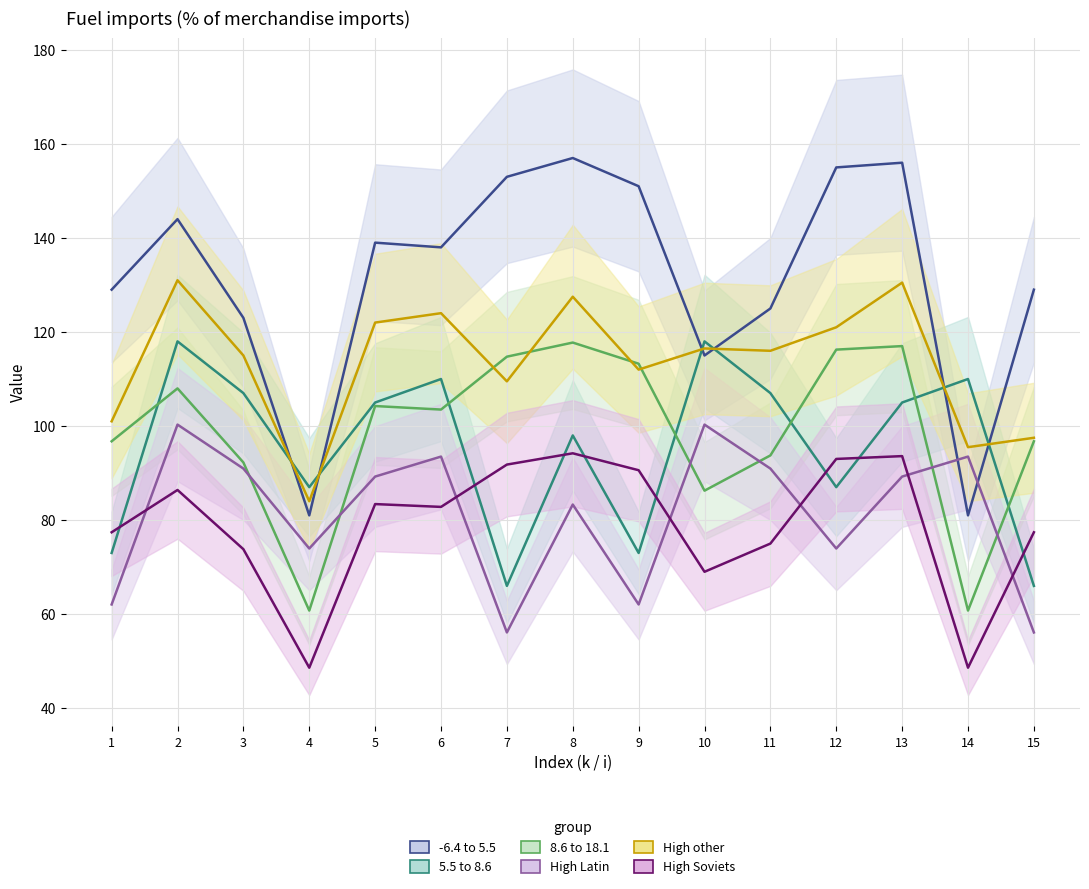

Reading left to right, what are all the values shown in this chart?

-6.4 to 5.5 line: 1=129.0	2=144.0	3=123.0	4=81.0	5=139.0	6=138.0	7=153.0	8=157.0	9=151.0	10=115.0	11=125.0	12=155.0	13=156.0	14=81.0	15=129.0
5.5 to 8.6 line: 1=73.0	2=118.0	3=107.0	4=87.0	5=105.0	6=110.0	7=66.0	8=98.0	9=73.0	10=118.0	11=107.0	12=87.0	13=105.0	14=110.0	15=66.0
8.6 to 18.1 line: 1=96.8	2=108.0	3=92.2	4=60.8	5=104.2	6=103.5	7=114.8	8=117.8	9=113.2	10=86.2	11=93.8	12=116.2	13=117.0	14=60.8	15=96.8
High Latin line: 1=62.0	2=100.3	3=91.0	4=74.0	5=89.2	6=93.5	7=56.1	8=83.3	9=62.0	10=100.3	11=91.0	12=74.0	13=89.2	14=93.5	15=56.1
High other line: 1=101.0	2=131.0	3=115.0	4=84.0	5=122.0	6=124.0	7=109.5	8=127.5	9=112.0	10=116.5	11=116.0	12=121.0	13=130.5	14=95.5	15=97.5
High Soviets line: 1=77.4	2=86.4	3=73.8	4=48.6	5=83.4	6=82.8	7=91.8	8=94.2	9=90.6	10=69.0	11=75.0	12=93.0	13=93.6	14=48.6	15=77.4